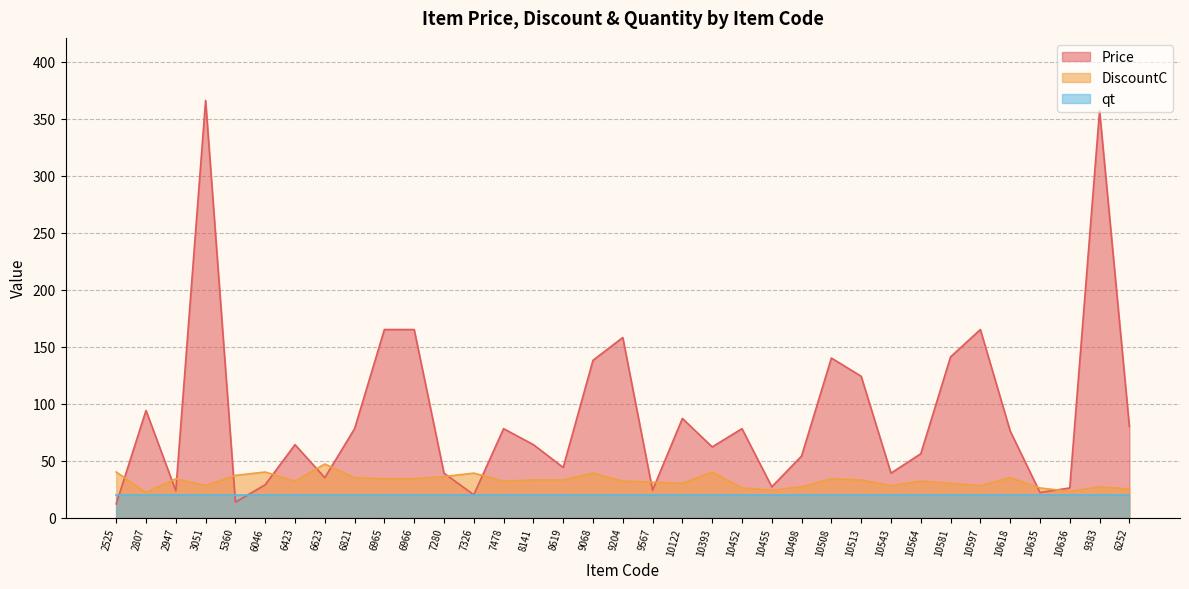

True or false: Price has a value of 24.0 at 9567.

True